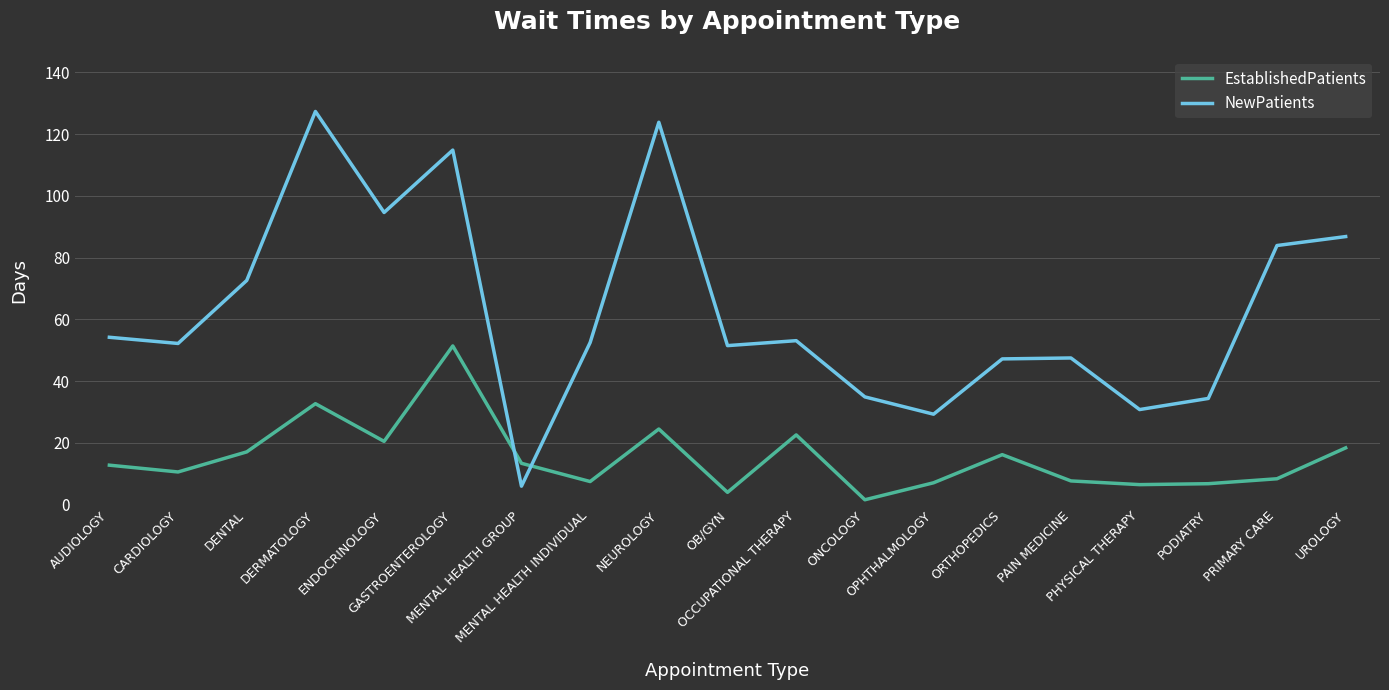

Which series has the largest range (max minus min)?

NewPatients